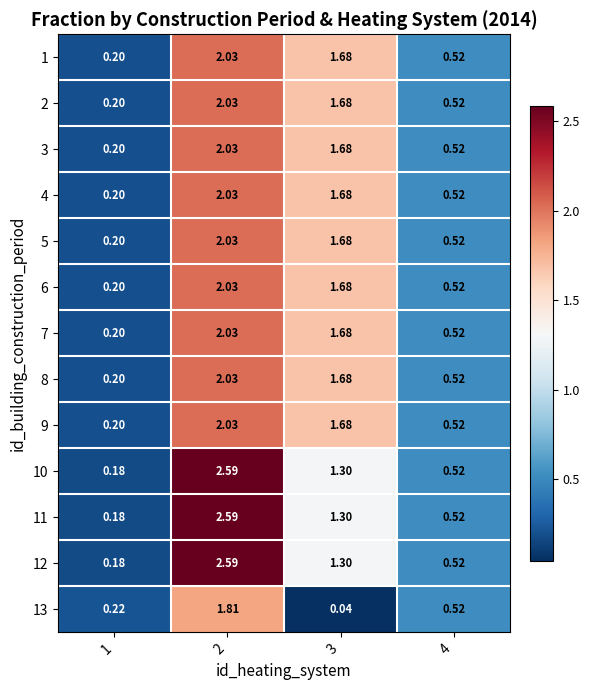

Is the value of 10 at 4 greater than the value of 13 at 1?

Yes